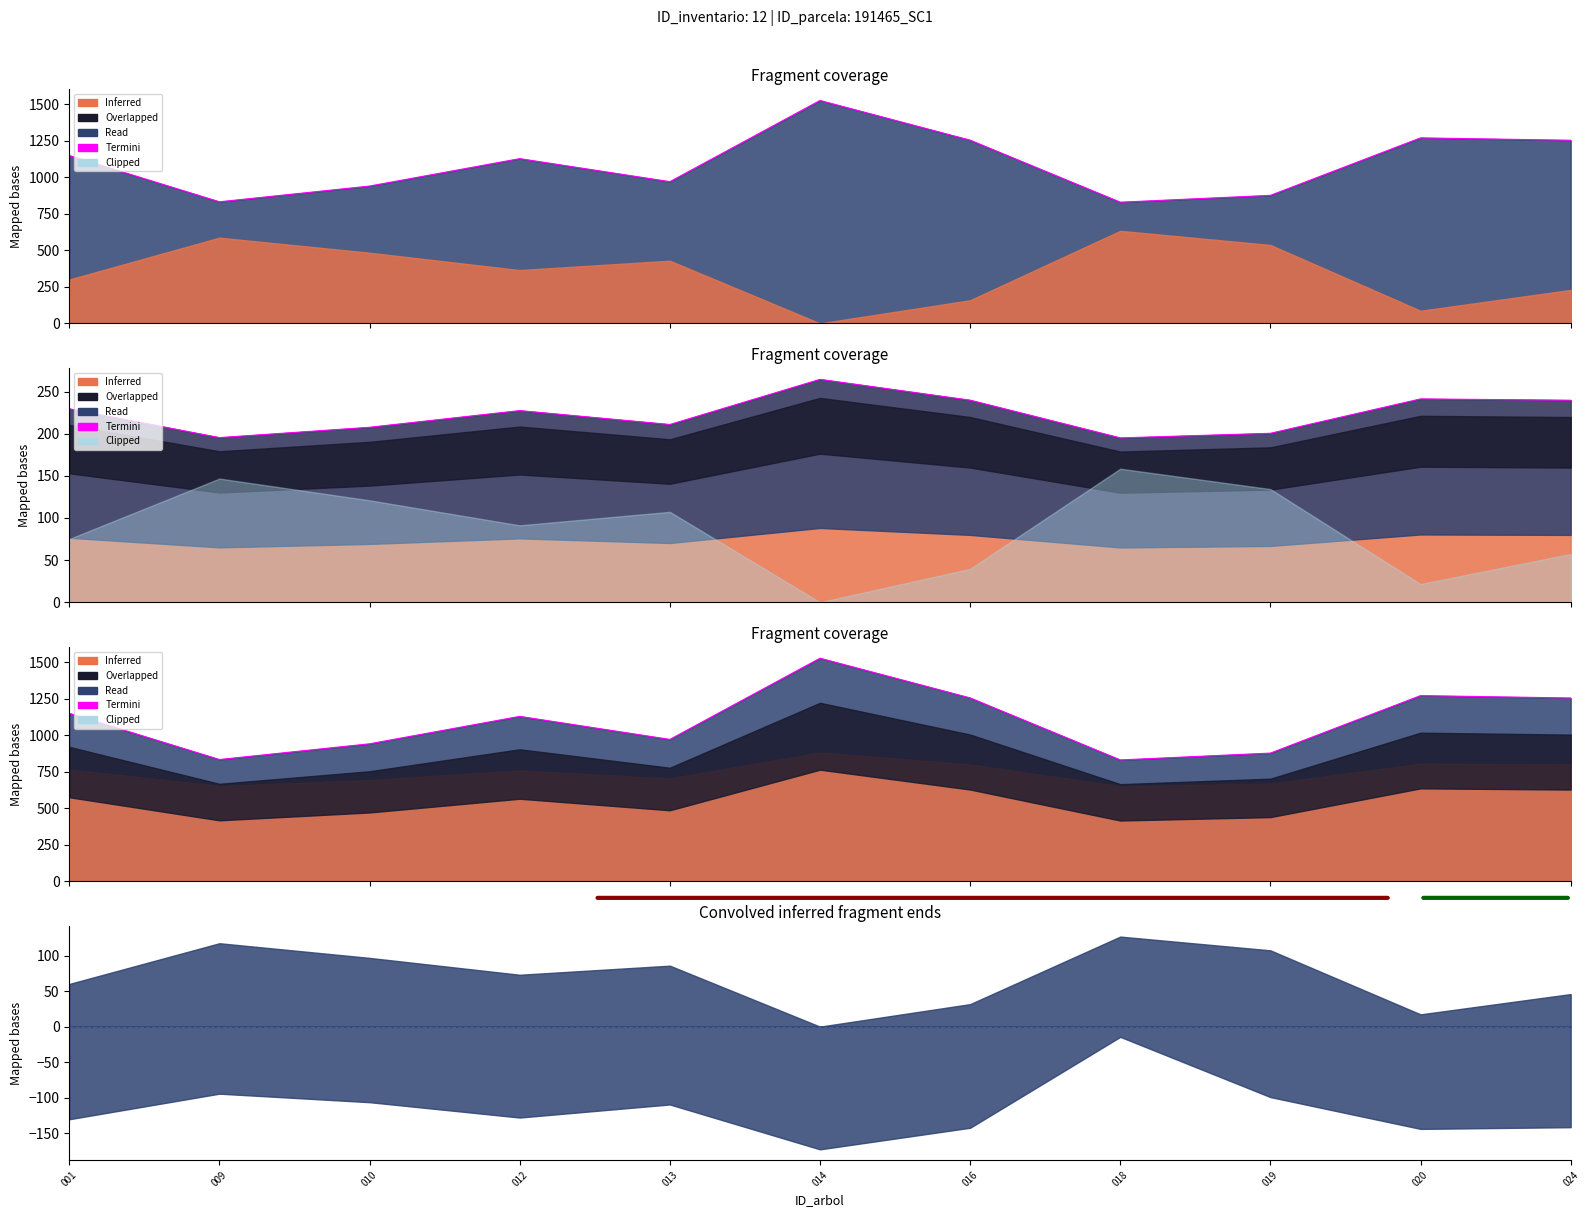

What is the sum of the values at 009 and 013?

1803.7